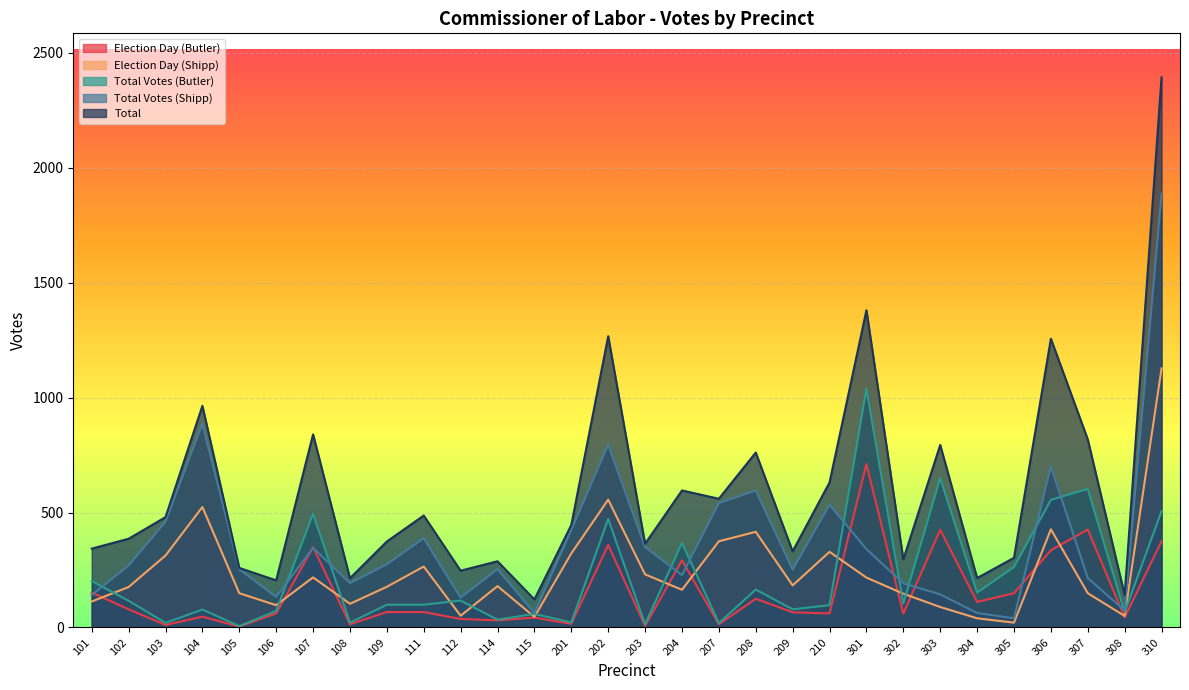

How many interior local valleys does the Total Votes (Butler) series have?

11